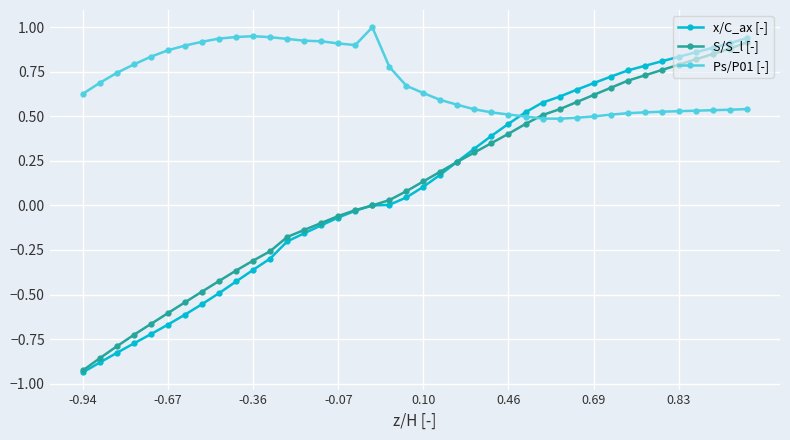

True or false: Ps/P01 [-] has more than 0 interior local peaks.

True